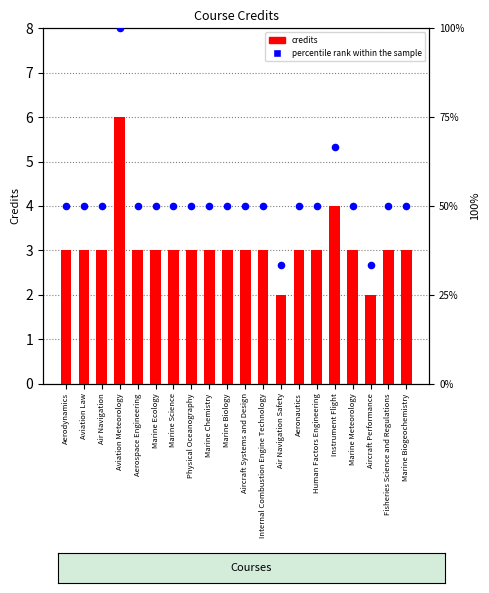

Which series reaches the minimum Y coordinate?

Credits